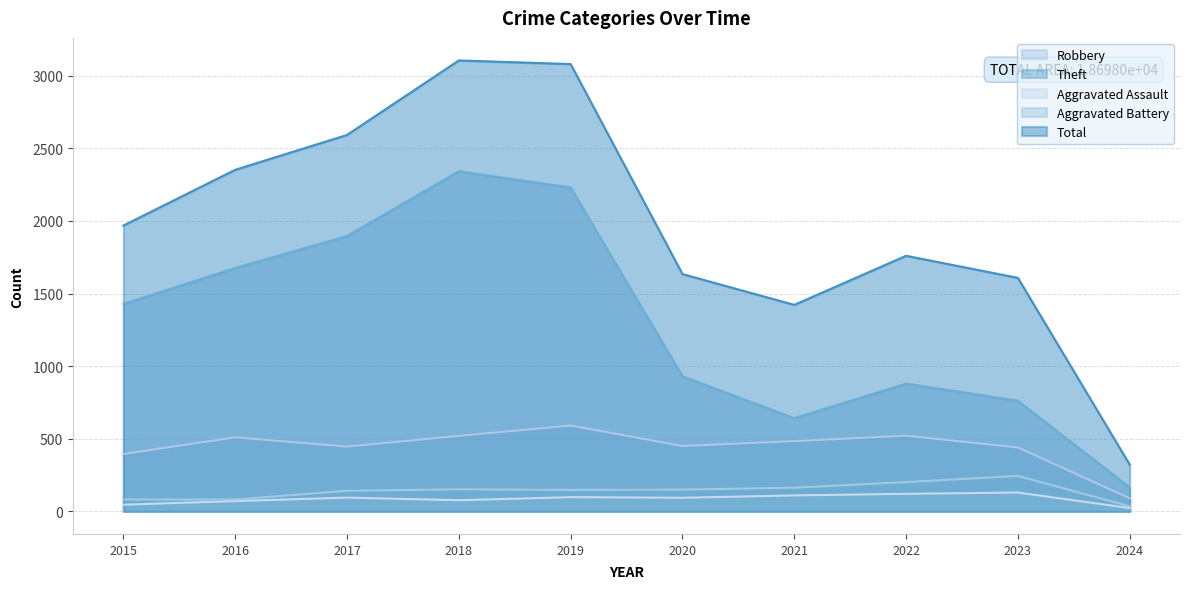

What is the sum of all Theft values?

12952